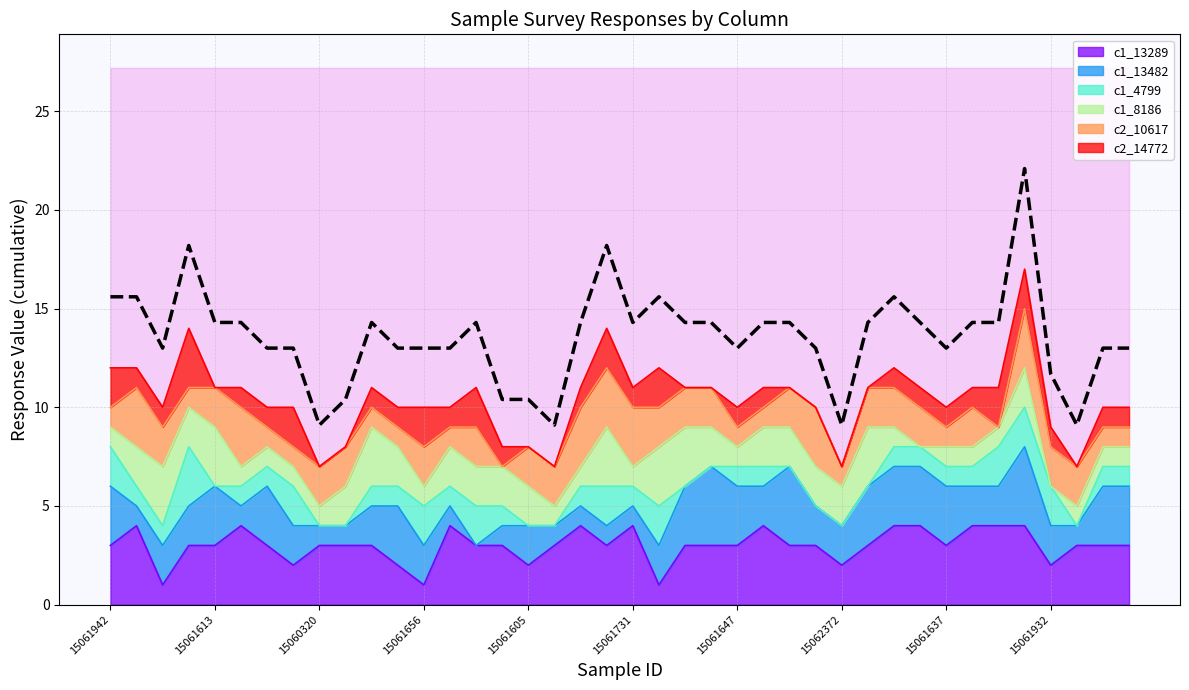

What is the minimum value shown in the chart?

9.1